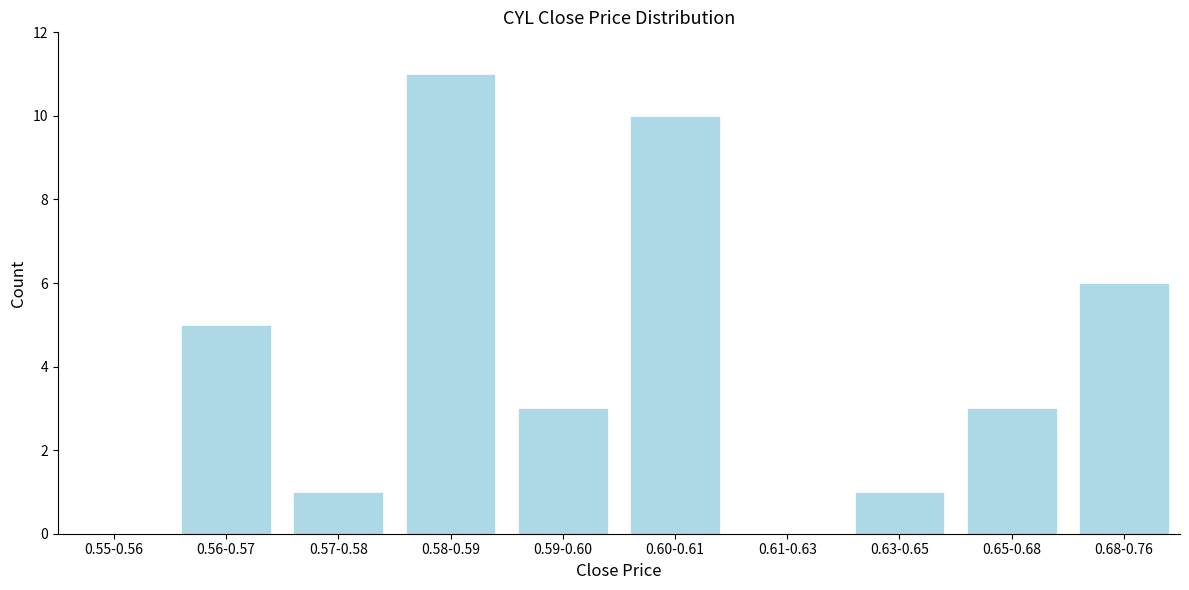

Reading left to right, extract all data points from this chart.

0.55-0.56=0	0.56-0.57=5	0.57-0.58=1	0.58-0.59=11	0.59-0.60=3	0.60-0.61=10	0.61-0.63=0	0.63-0.65=1	0.65-0.68=3	0.68-0.76=6